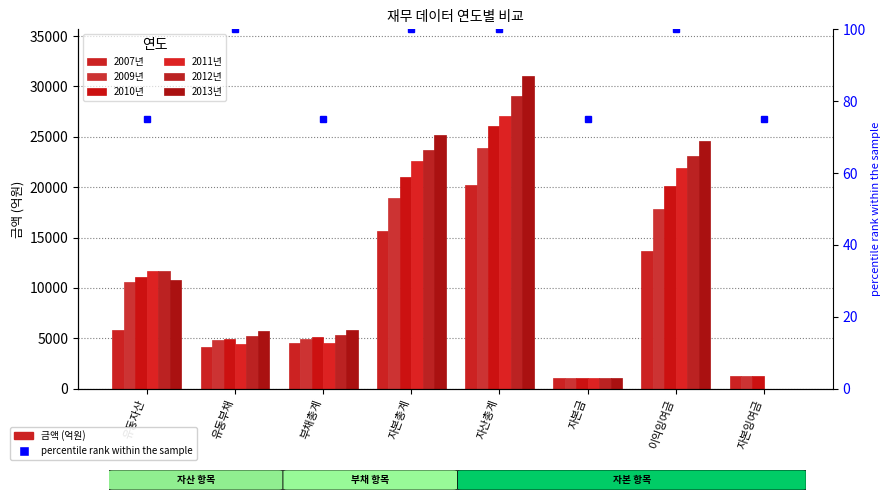

Which series changed the most between 유동자산 and 자산총계?

2013년